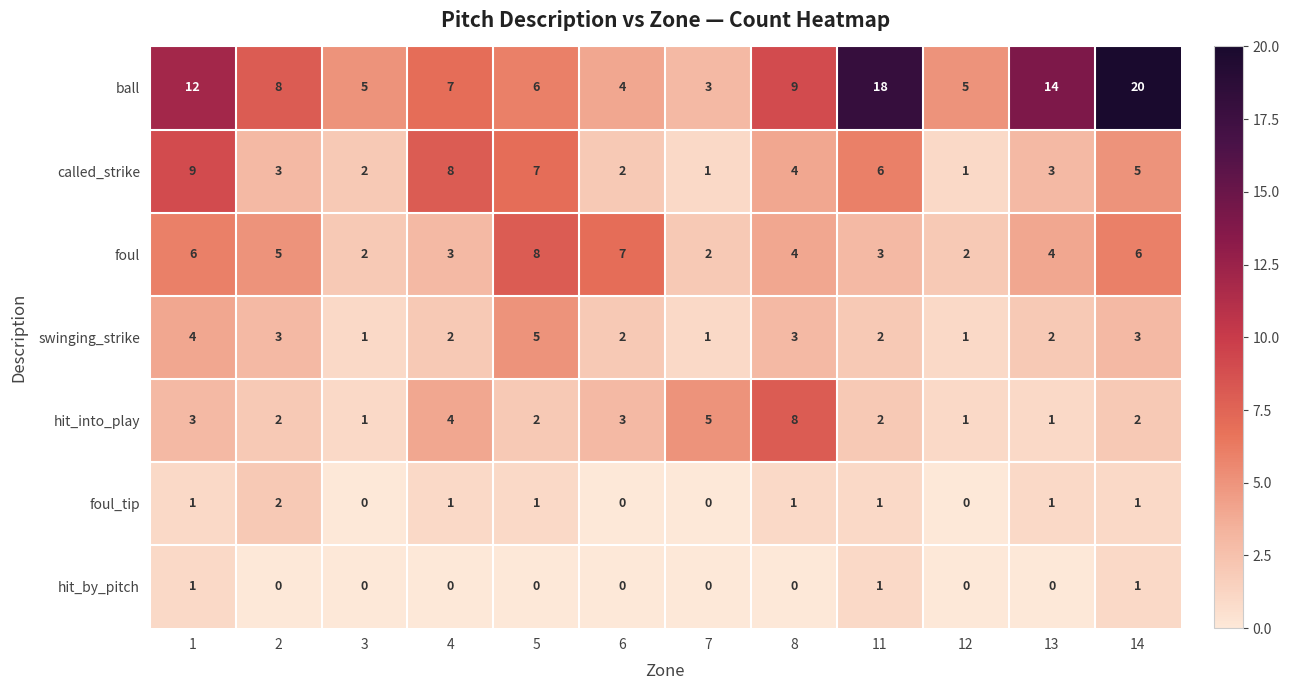

Count the called_strike values in the range 2 to 7.

8